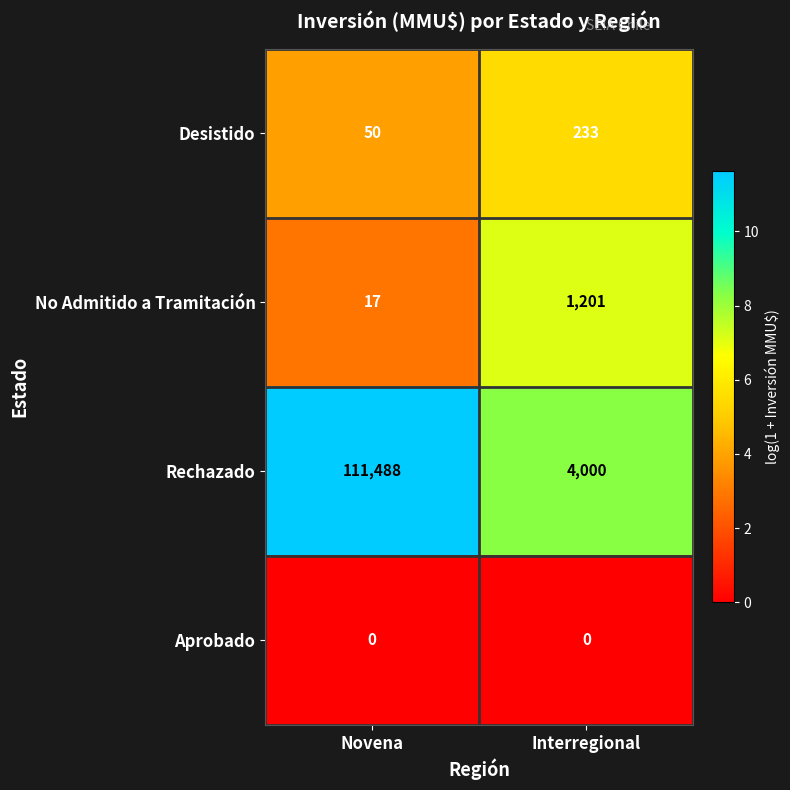

Reading left to right, transcribe all the data shown in this chart.

Desistido: 50	233
No Admitido a Tramitación: 17	1201
Rechazado: 111488	4000
Aprobado: 0	0